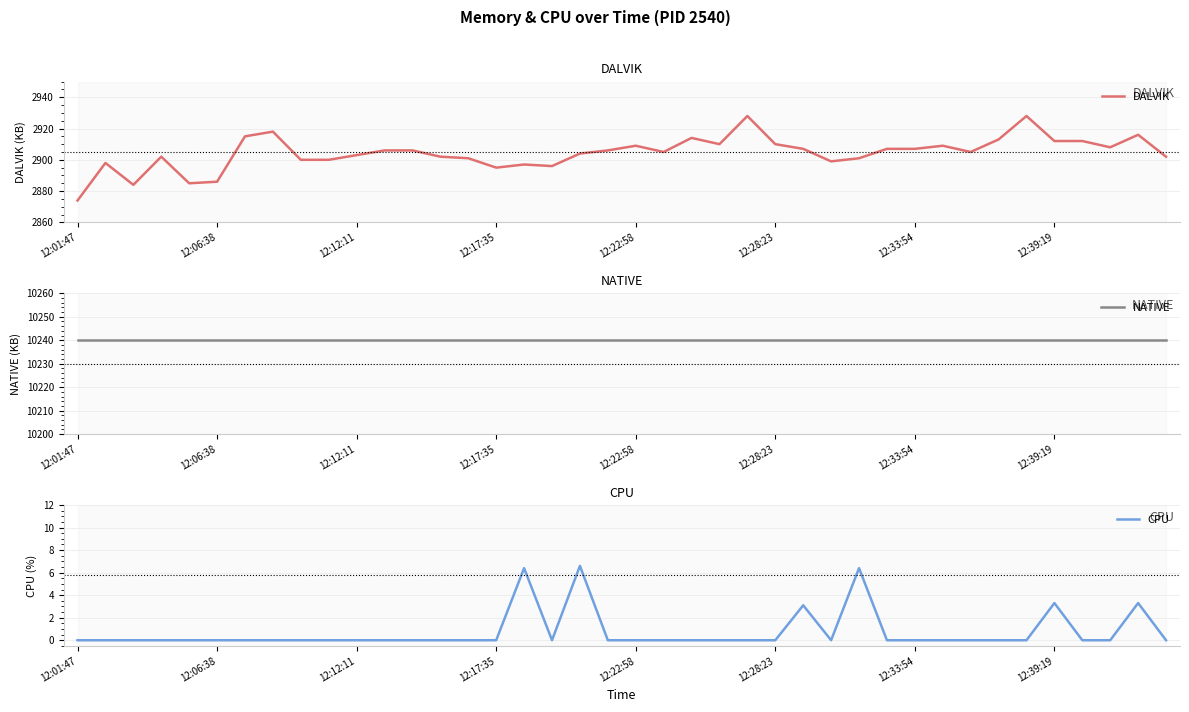

At how many categories does at least one series exceed 4983?

40